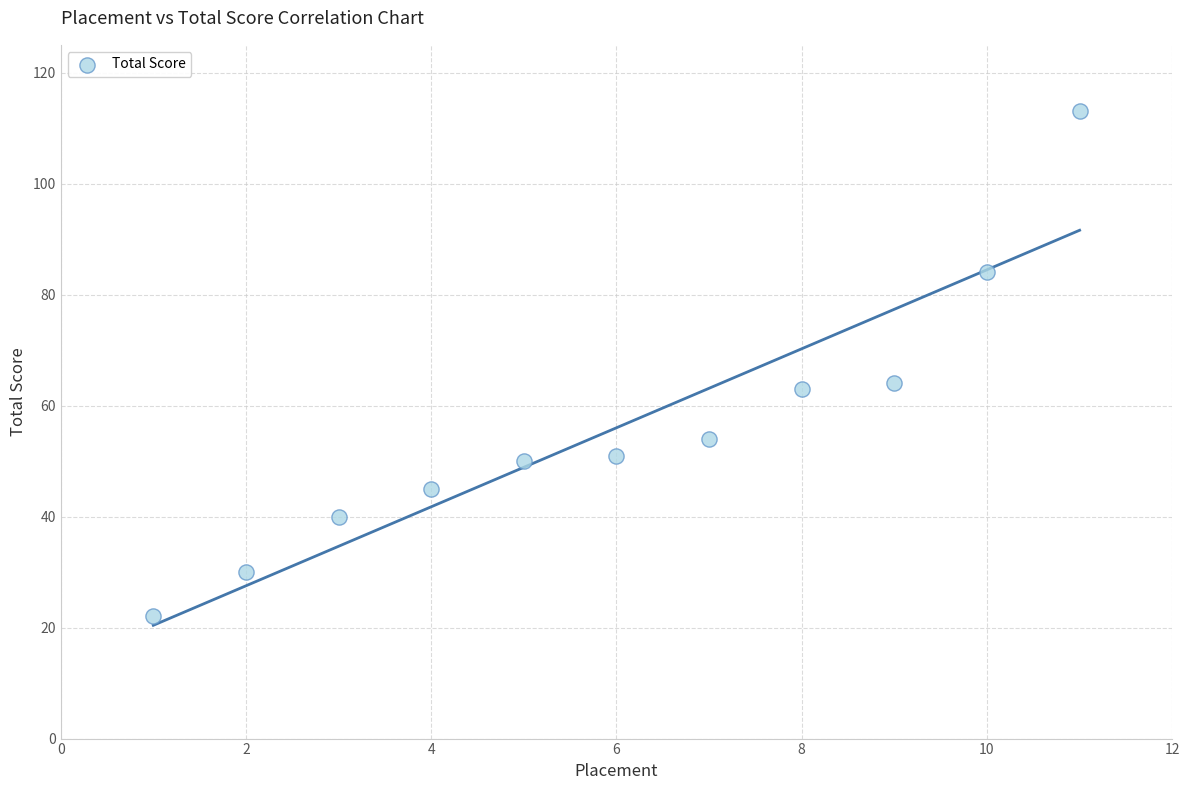

What is the range of Y values (max minus min)?

91